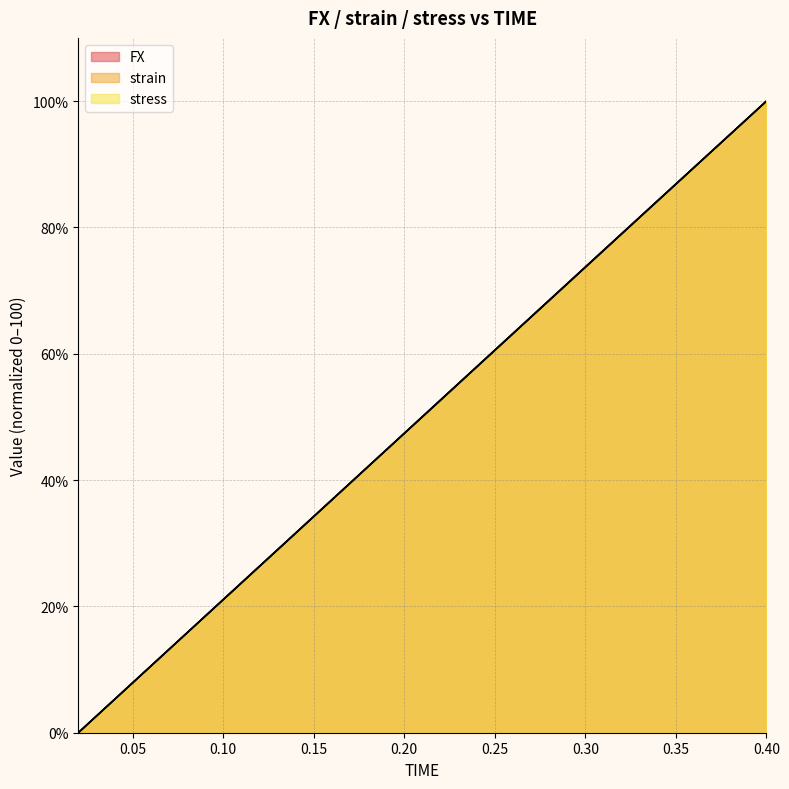

What is the average value of the strain series?

50.0